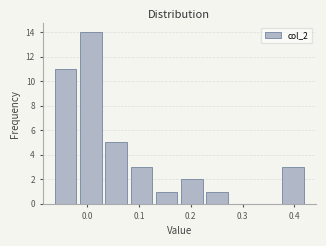

What is the height of the bar covering 0.18 to 0.23 on the x-axis? Neither the bar edges nor the heights are printed on the chart, so give them approximately, as read against the axes.

2